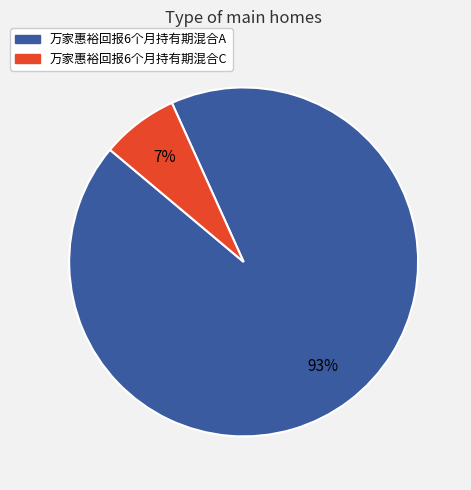

Is it true that 万家惠裕回报6个月持有期混合A is 93% of the pie?

True